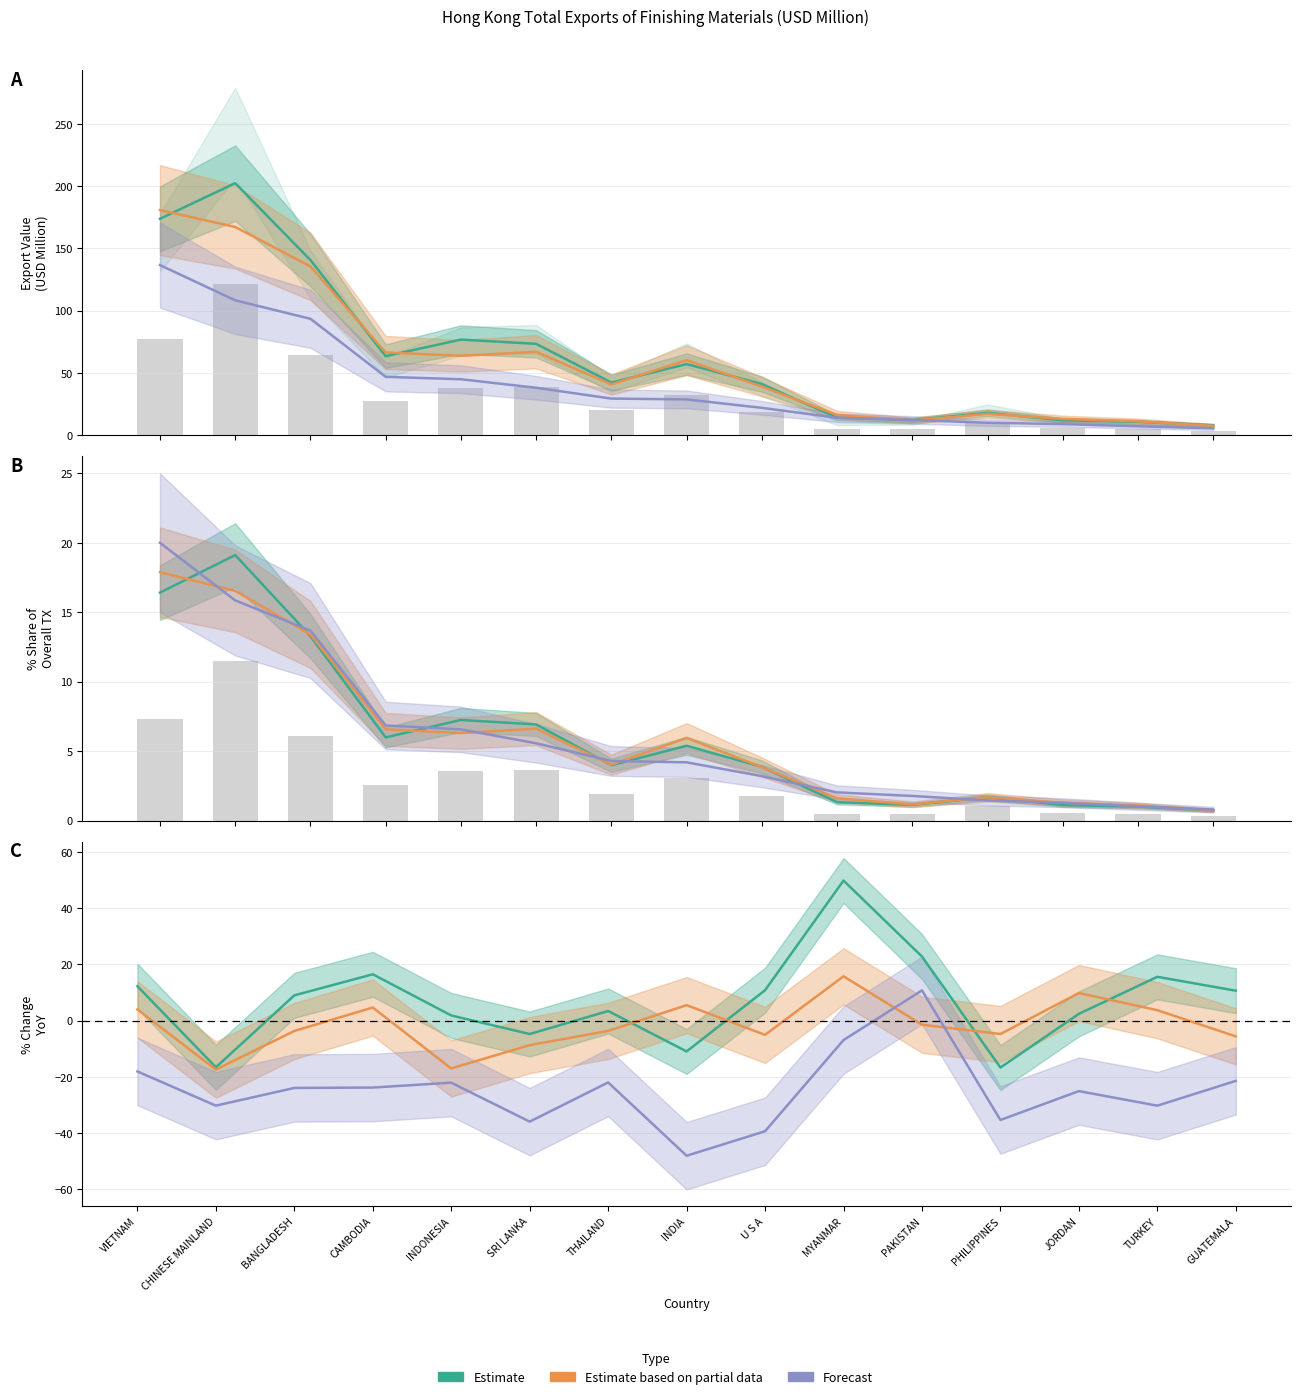

The 202011 Forecast series shows 2.0 at JORDAN. True or false?

False